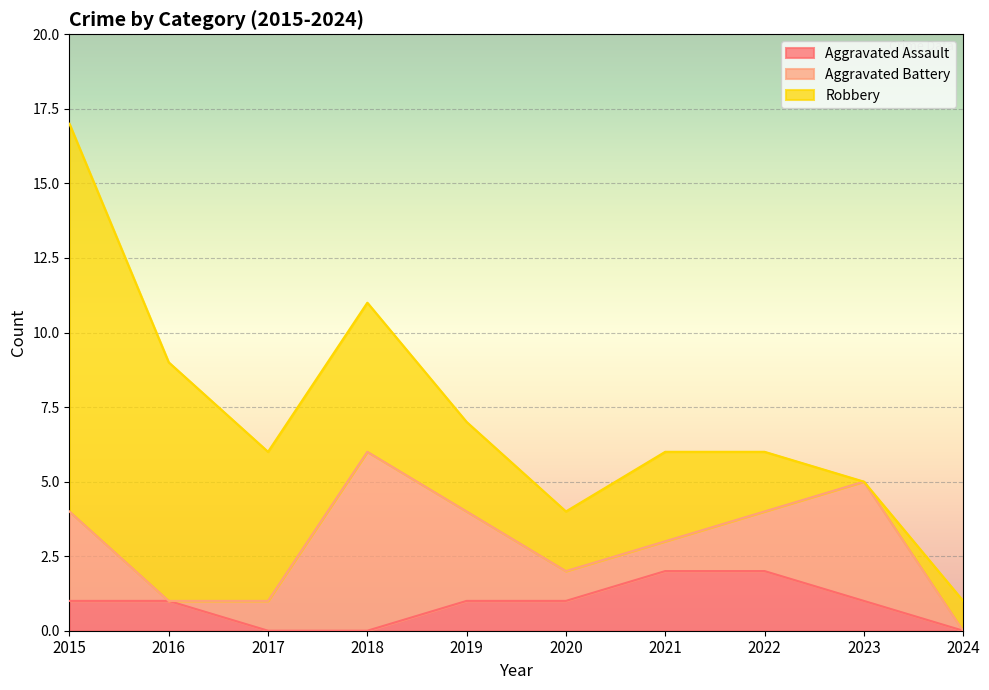

At which label does Aggravated Assault first exceed 1?

2021